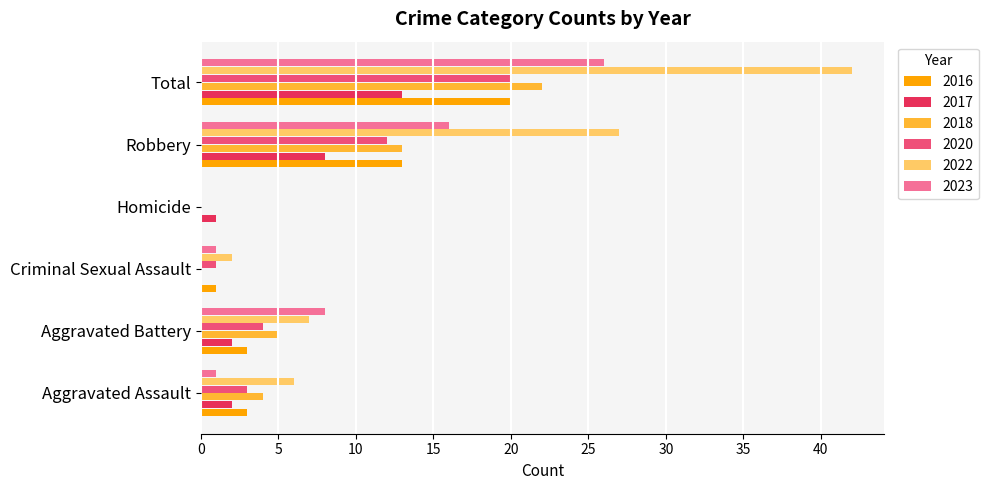

At which label is 2022 closest to 21?

Robbery